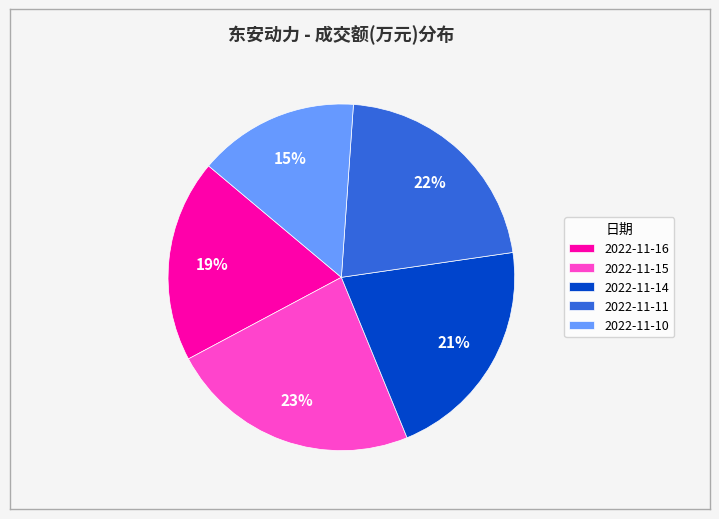

Is there a majority slice in this chart?

No